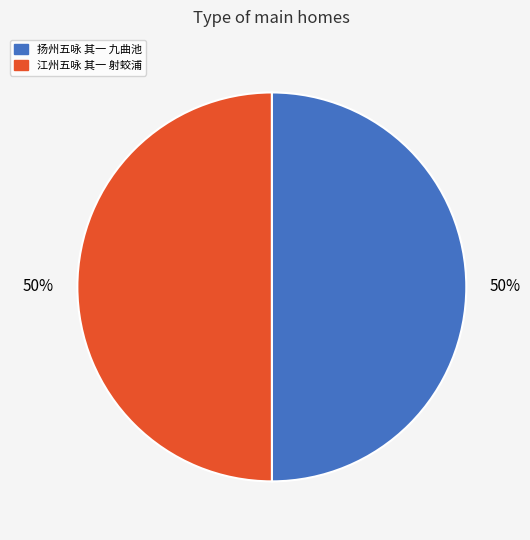

The 扬州五咏 其一 九曲池 slice represents 39% of the pie. True or false?

False